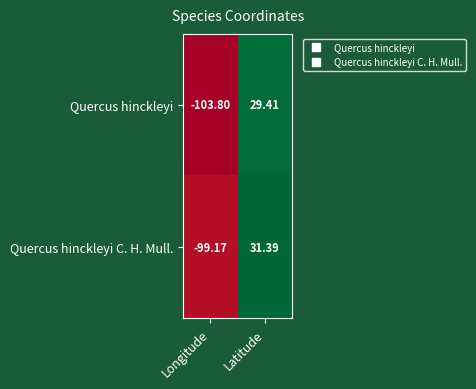

What is the difference between the highest and lowest values at Longitude?

4.6